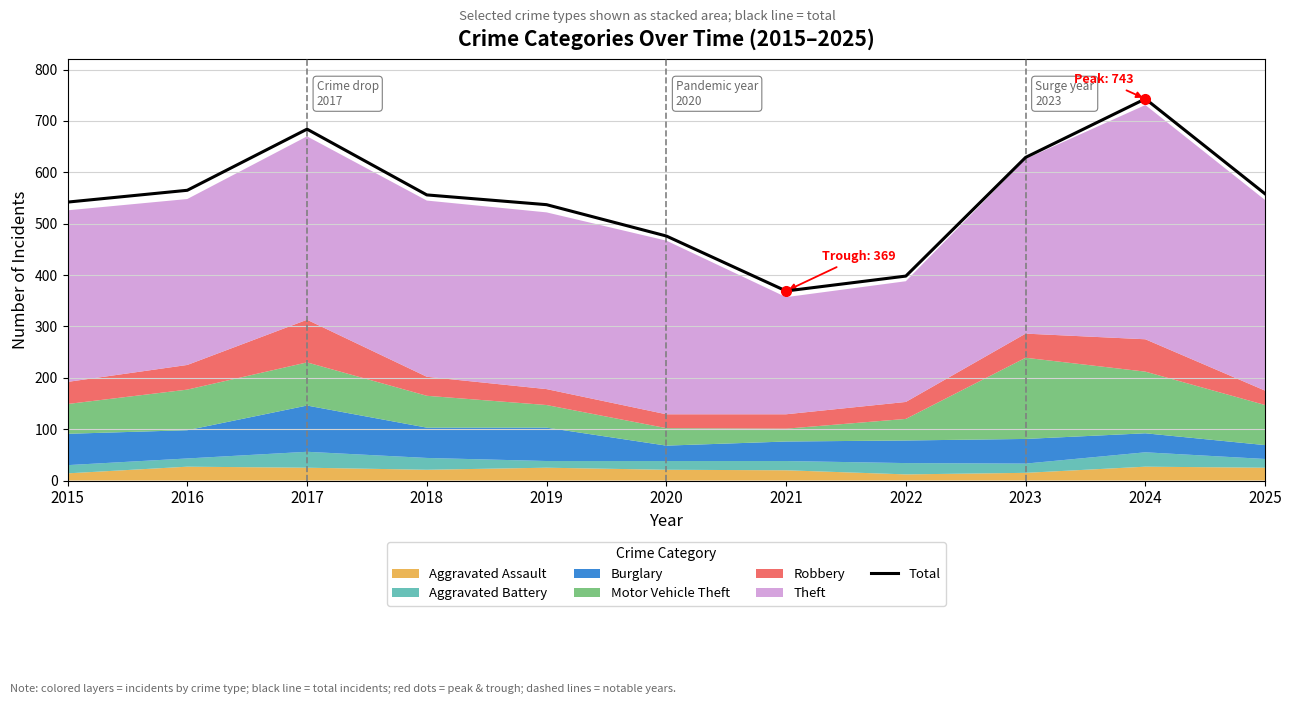

Which category has the lowest value in the Total series?

2021